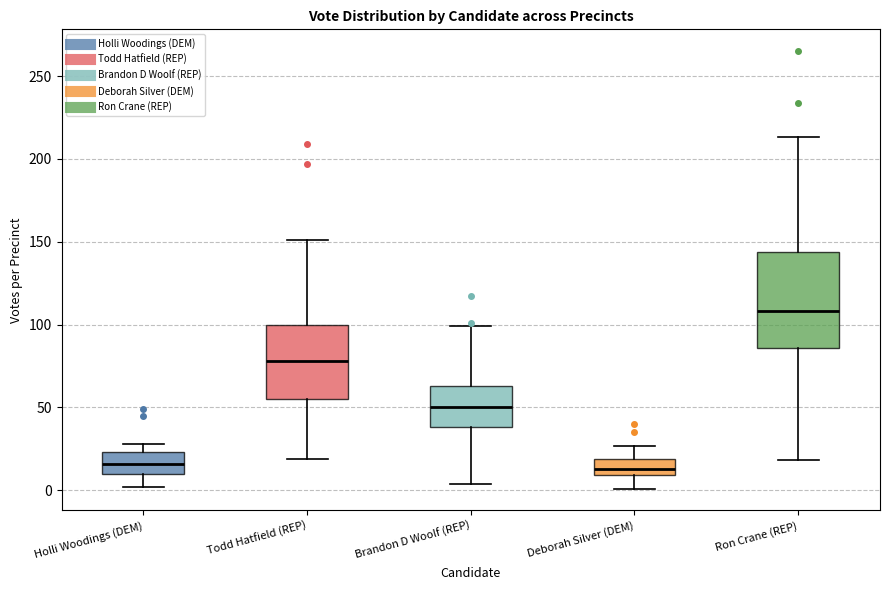

Which box's median line is the highest?

Ron Crane (REP)